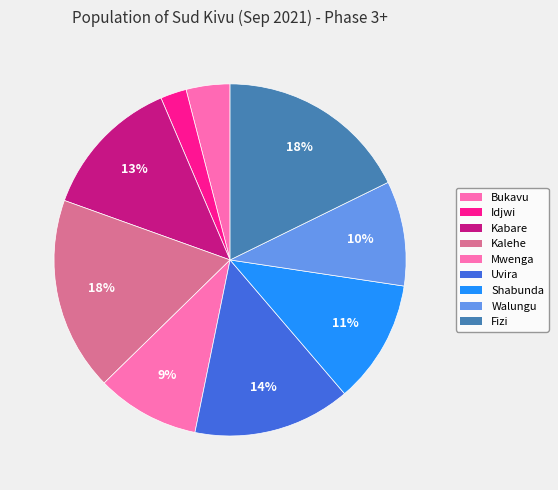

How many segments does this pie chart have?

9